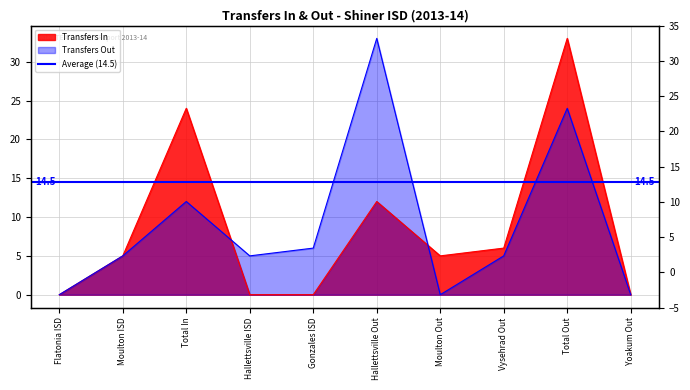

Rank the categories by Transfers Out value from highest to lowest.

Hallettsville Out, Total Out, Total In, Gonzales ISD, Moulton ISD, Hallettsville ISD, Vysehrad Out, Flatonia ISD, Moulton Out, Yoakum Out